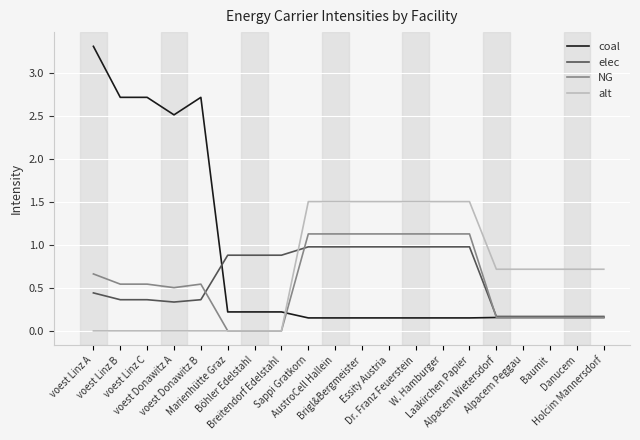

What position from the left is Breitendorf Edelstahl?

8